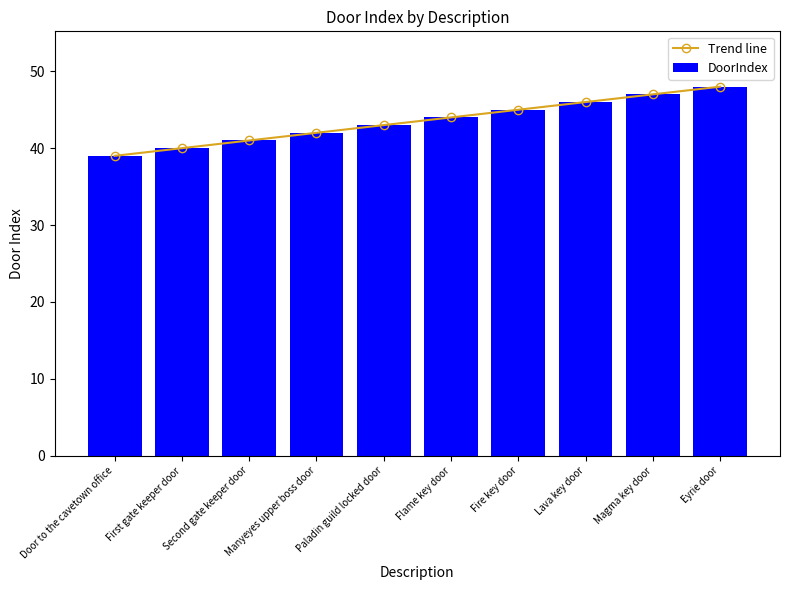

Are the bars grouped side by side (vs. stacked)?

Yes